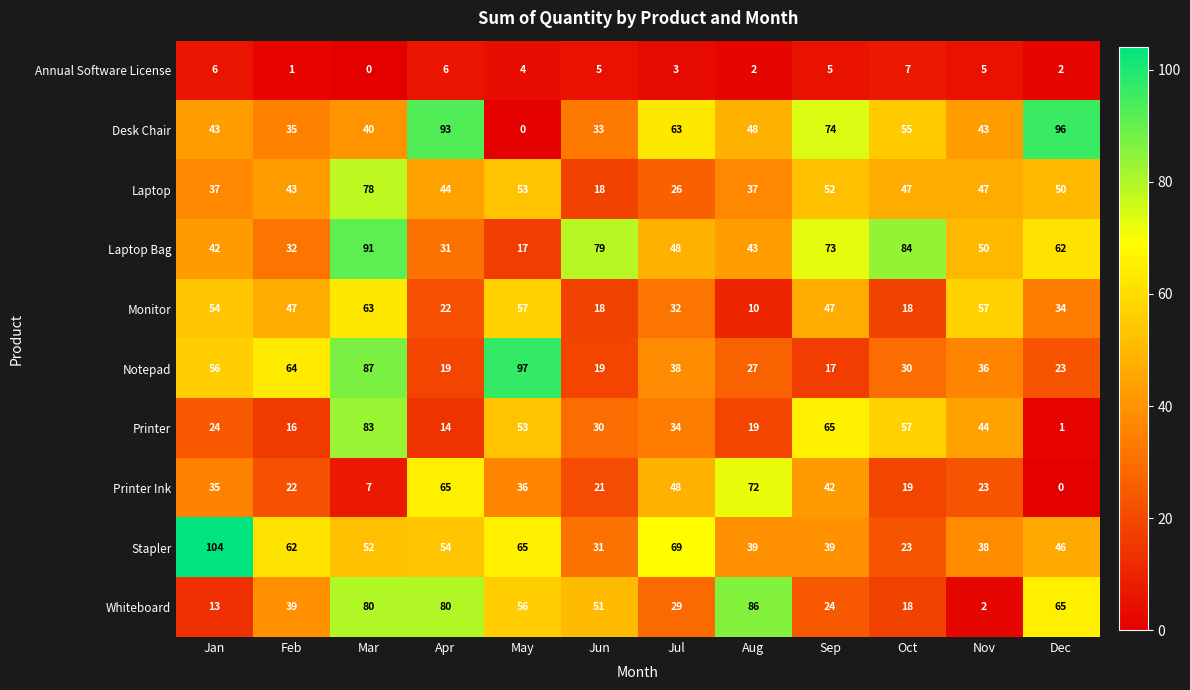

What is the average value of the Notepad series?

43